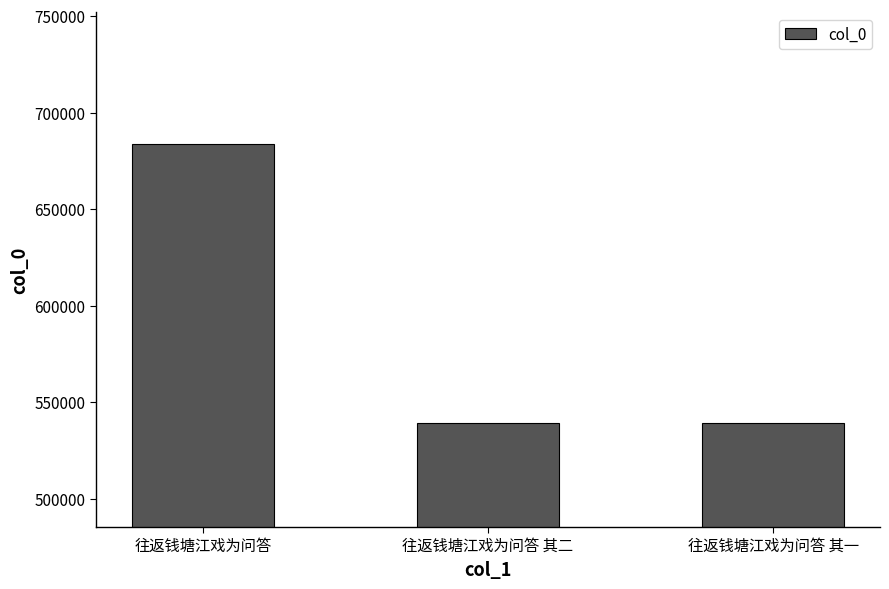

The value at 往返钱塘江戏为问答 其一 is 539438. True or false?

True